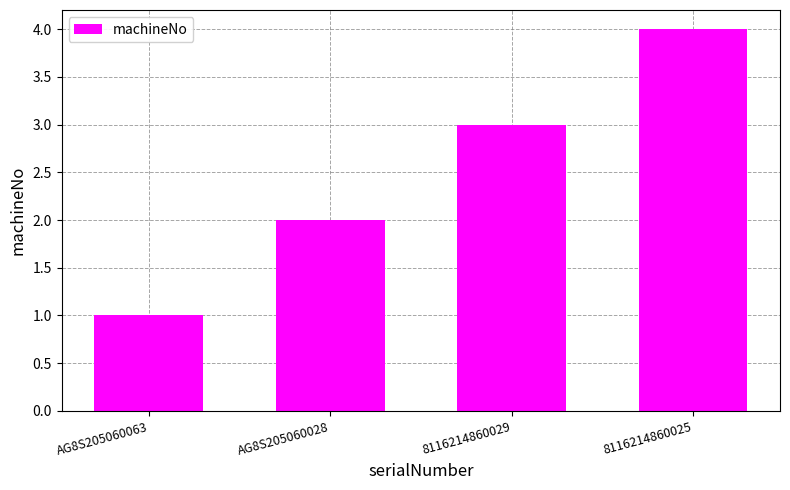

Count the values in the range 2 to 4.

3